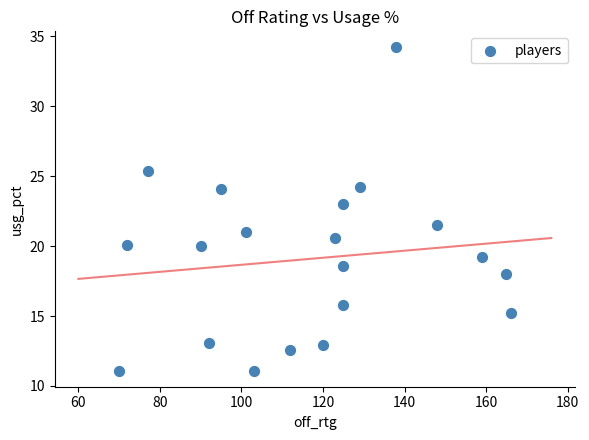

What is the range of Y values (max minus min)?

23.1